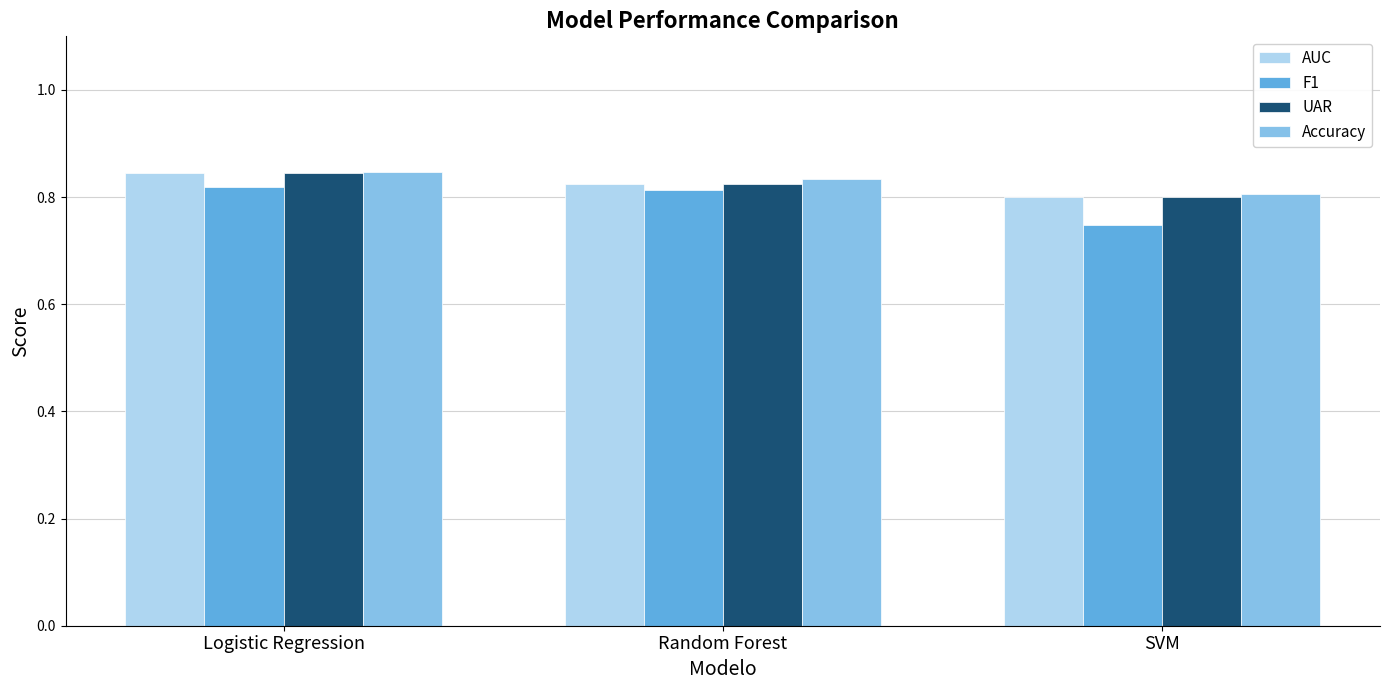

At how many categories does at least one series exceed 0?

3